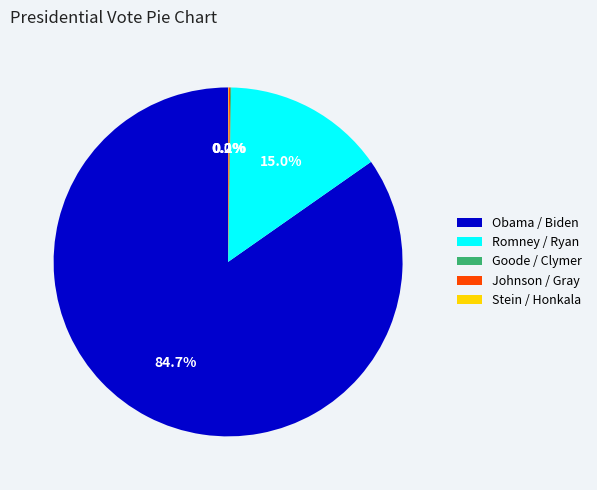

What is the largest slice in the pie chart?

Obama / Biden